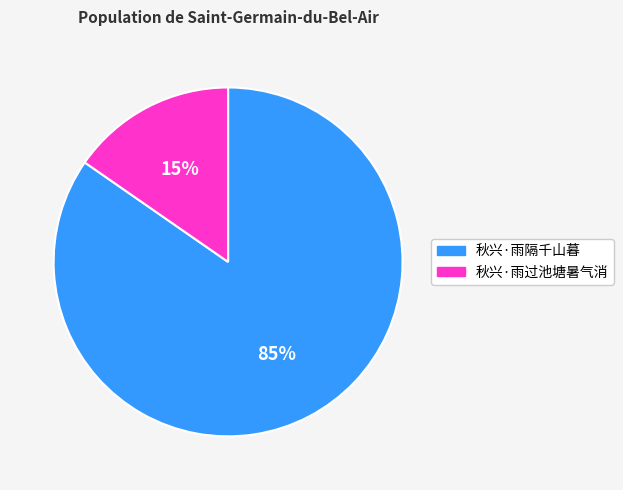

What is the majority slice?

秋兴·雨隔千山暮